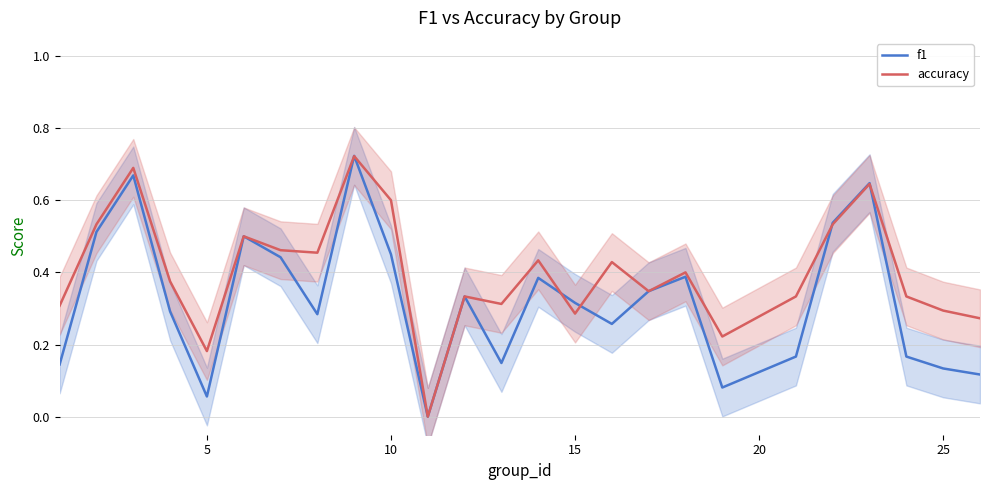

What is the average value of the f1 series?

0.3